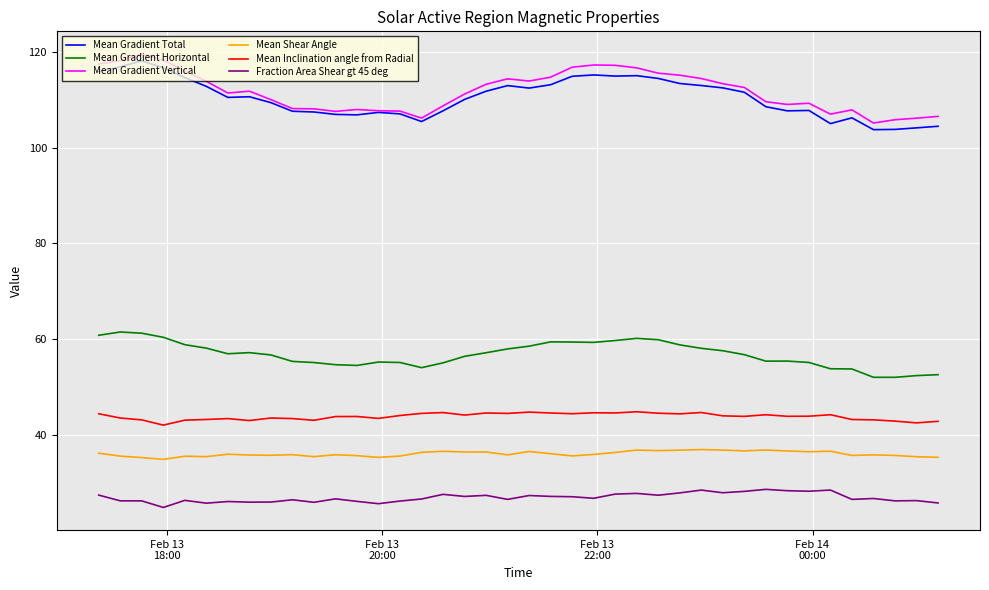

How many series are shown in this chart?

6